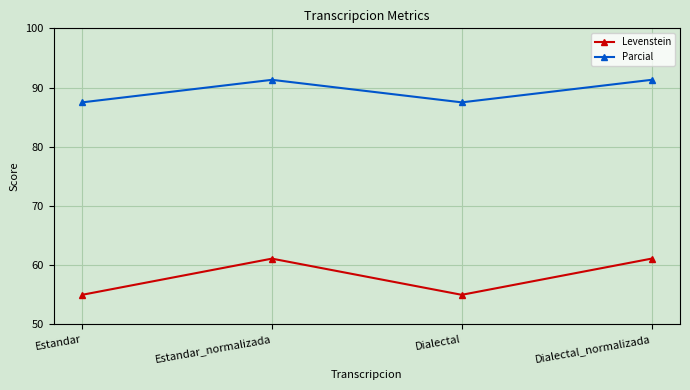

Between Estandar and Estandar_normalizada, which series saw the biggest shift?

Levenstein